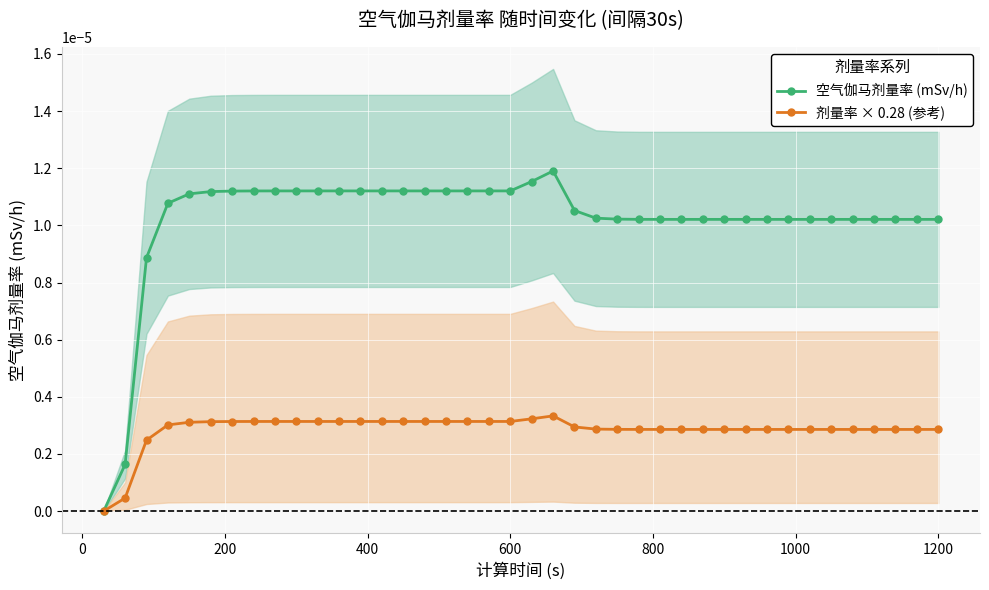

True or false: 剂量率 × 0.28 (参考) and 空气伽马剂量率 (mSv/h) cross at least once.

False